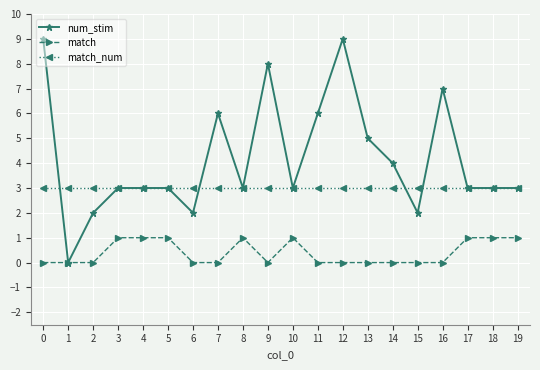

How many series are shown in this chart?

3